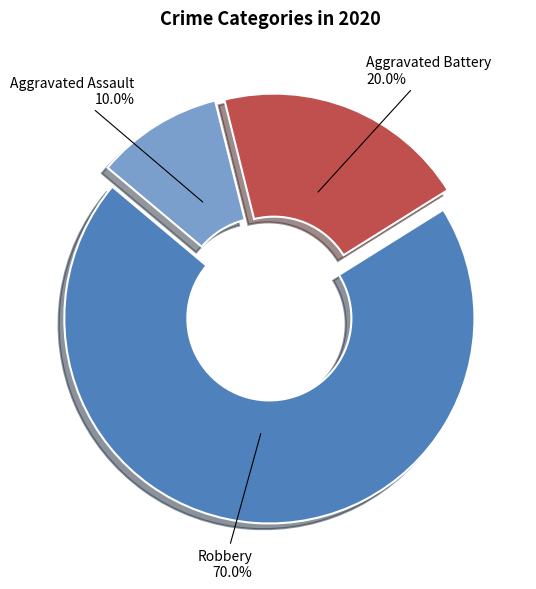

Count the number of slices in the pie.

3